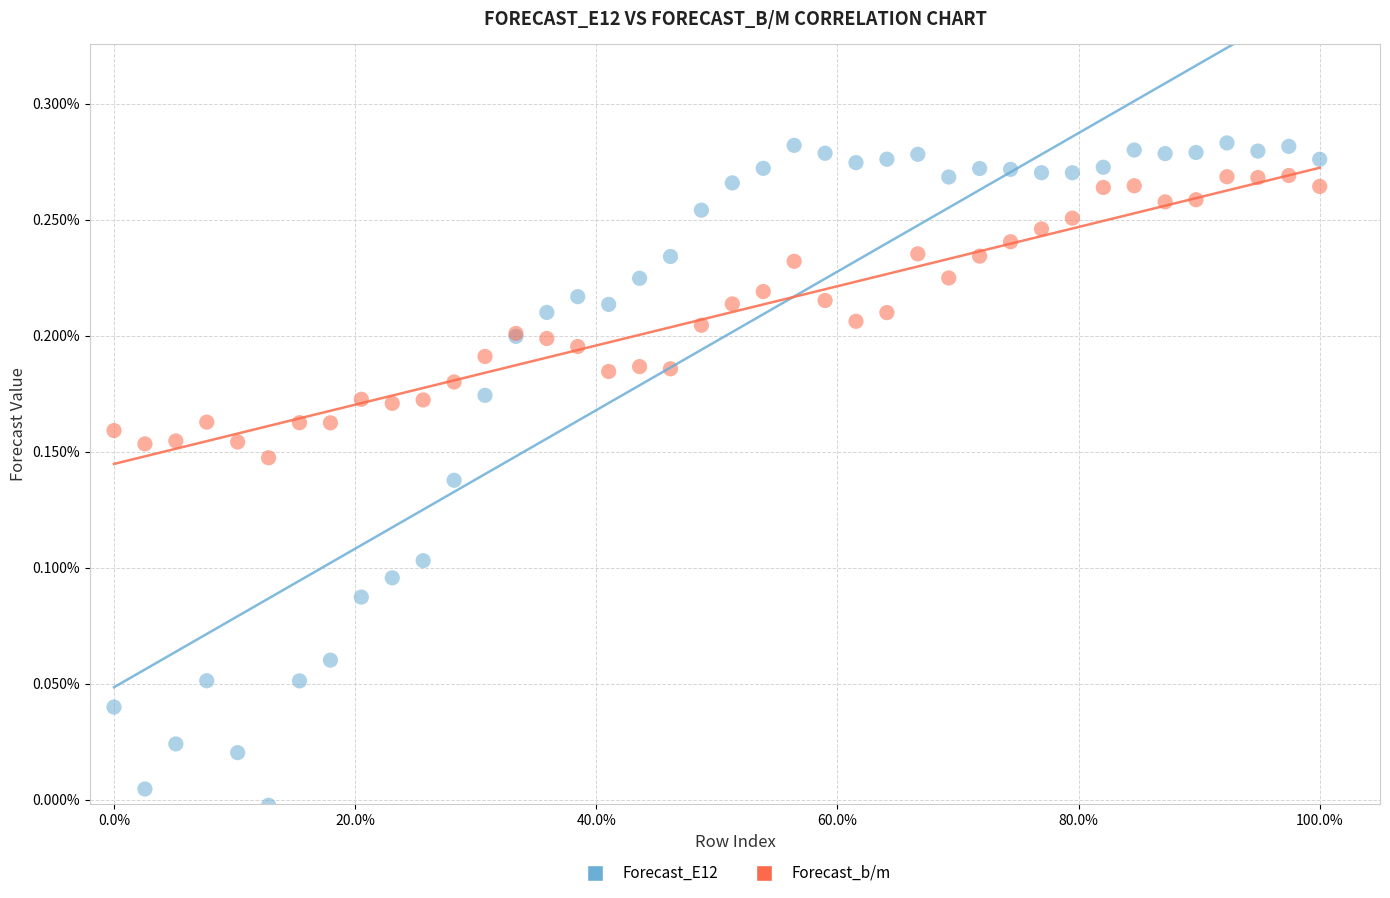

What are all the series names shown in the legend?

Forecast_E12, Forecast_b/m